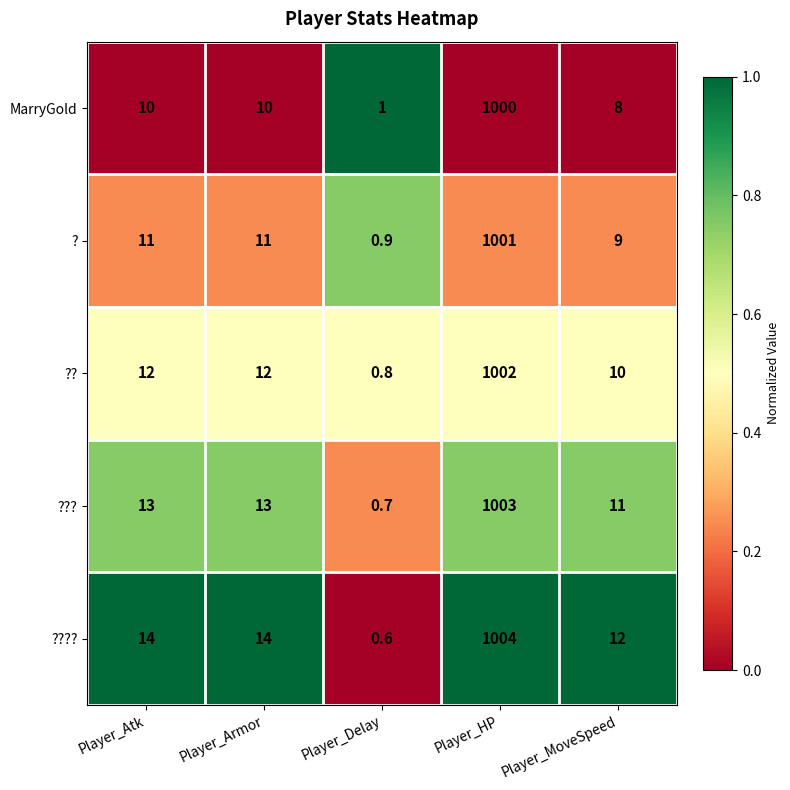

The ? series shows 19.5 at Player_Atk. True or false?

False